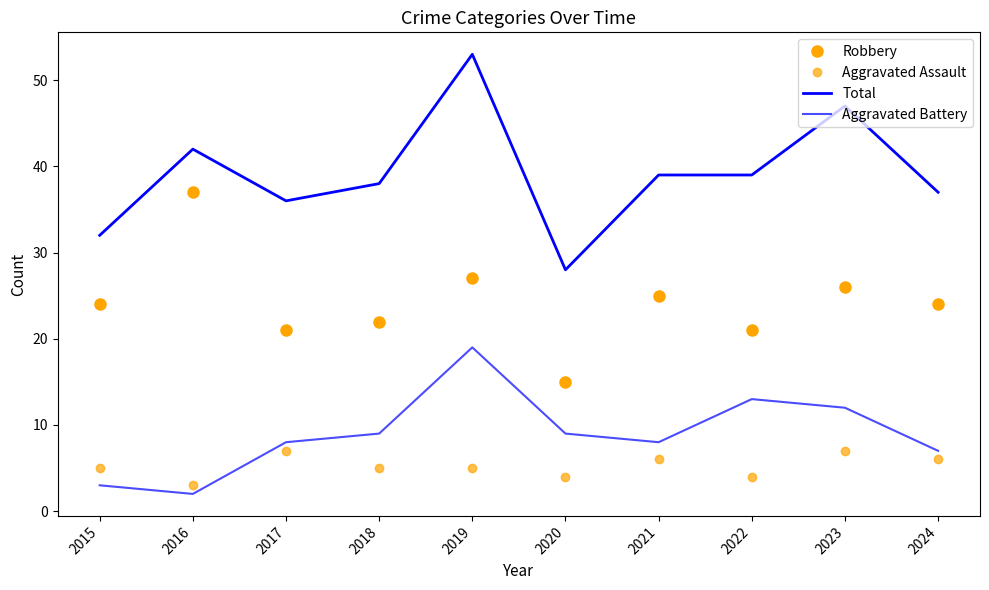

What is the maximum value for Aggravated Assault?

7